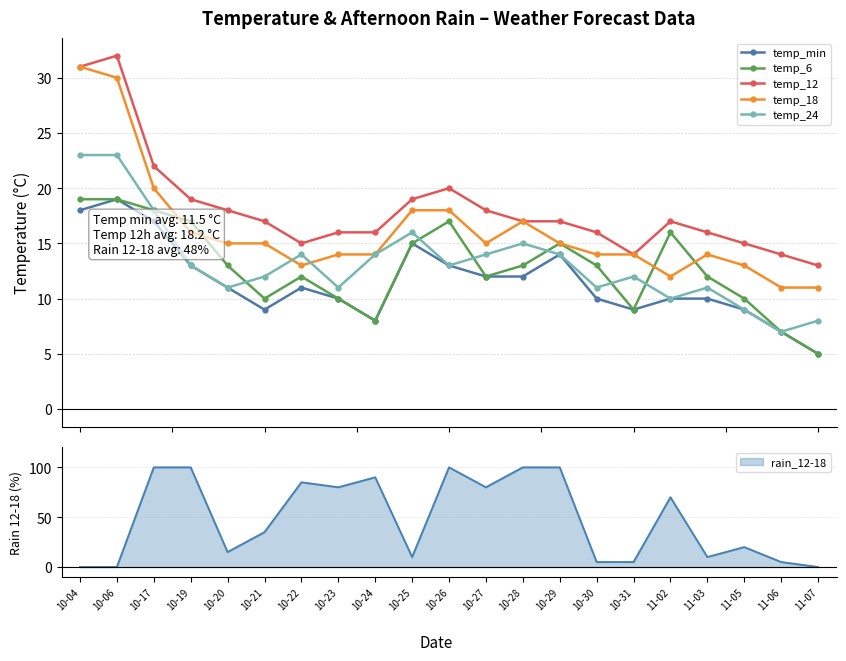

Where does the temp_12 series first go above 17?

10-04